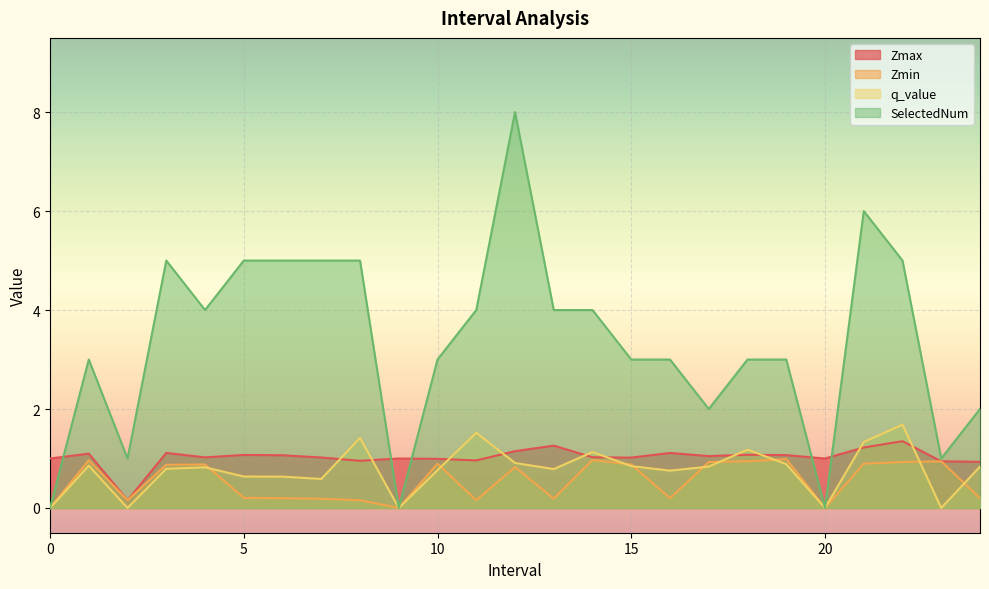

What is the label of the 11th point from the right?

14.0